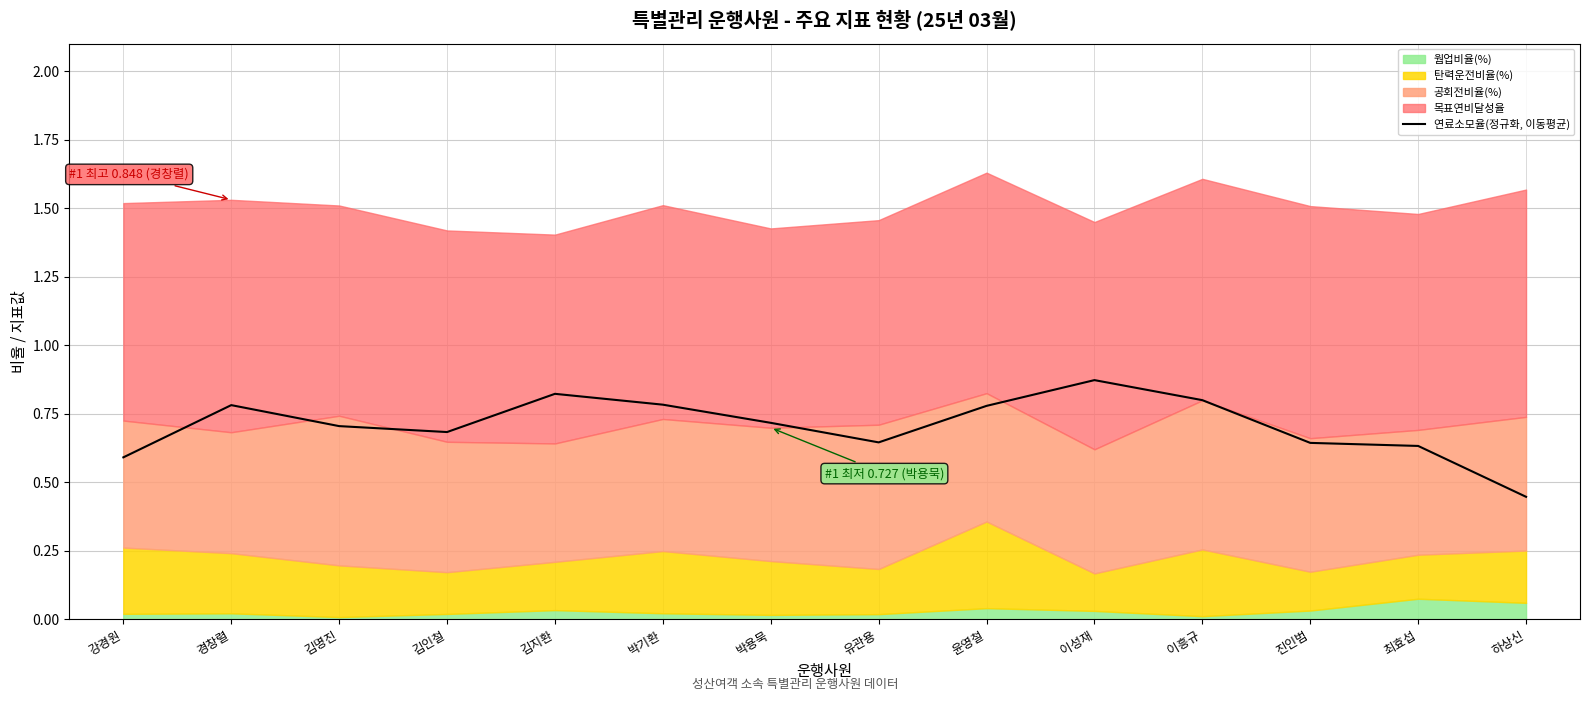

Rank the categories by value from lowest to highest.

하상신, 강경원, 최효섭, 진인범, 유관용, 김인철, 김명진, 박용묵, 윤영철, 경창렬, 박기환, 이흥규, 김지환, 이성재